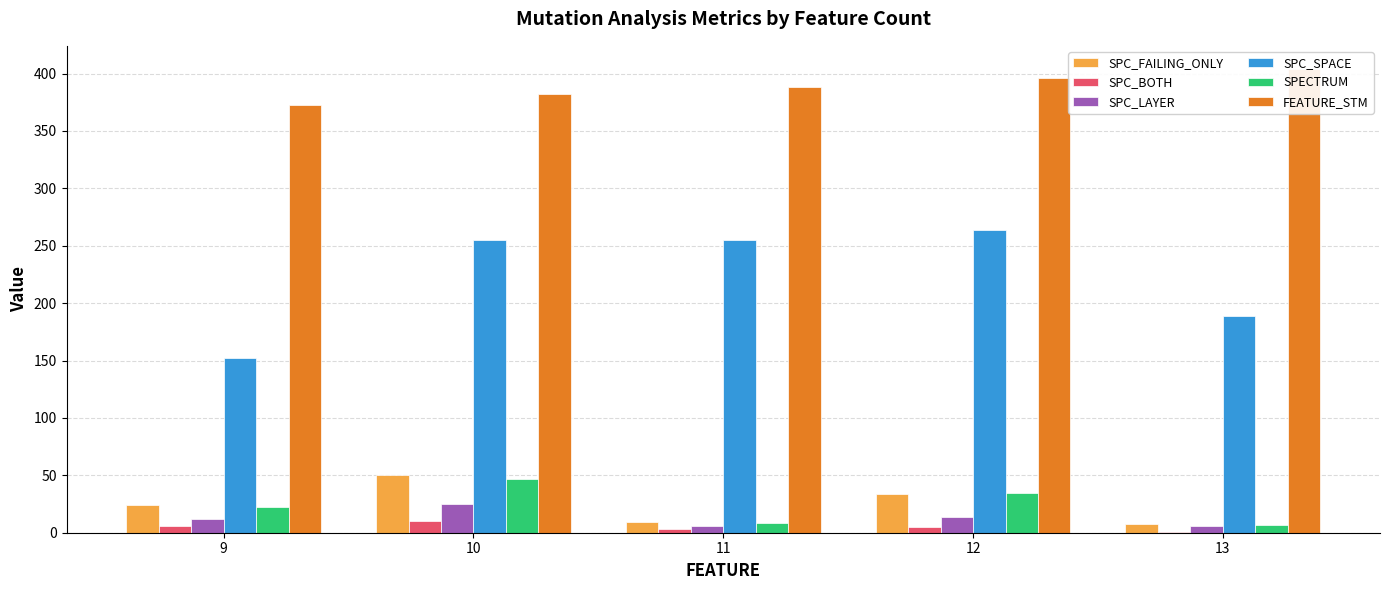

Are the bars grouped side by side (vs. stacked)?

Yes